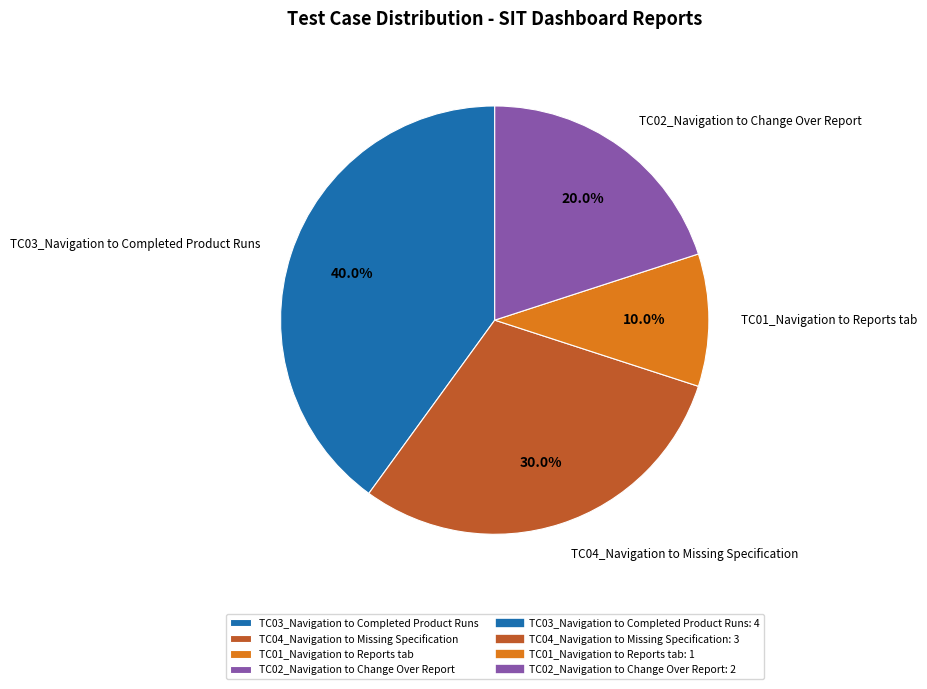

What percentage is the TC04_Navigation to Missing Specification slice, to the nearest percent?

30%